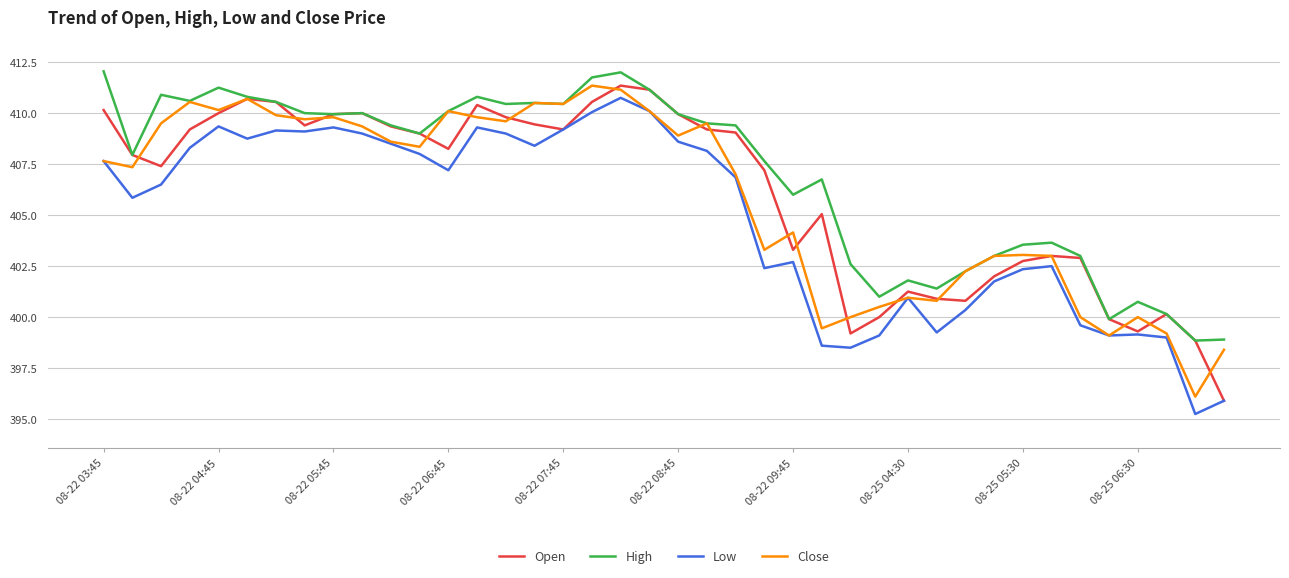

What are all the series names shown in the legend?

Open, High, Low, Close